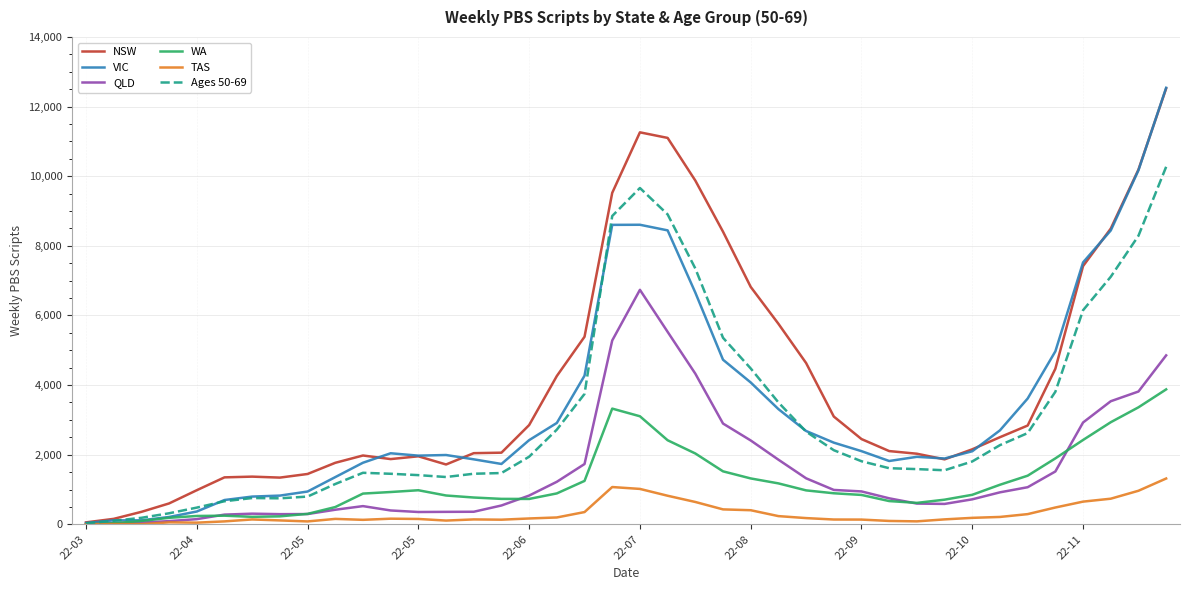

How many distinct data groups are displayed?

6